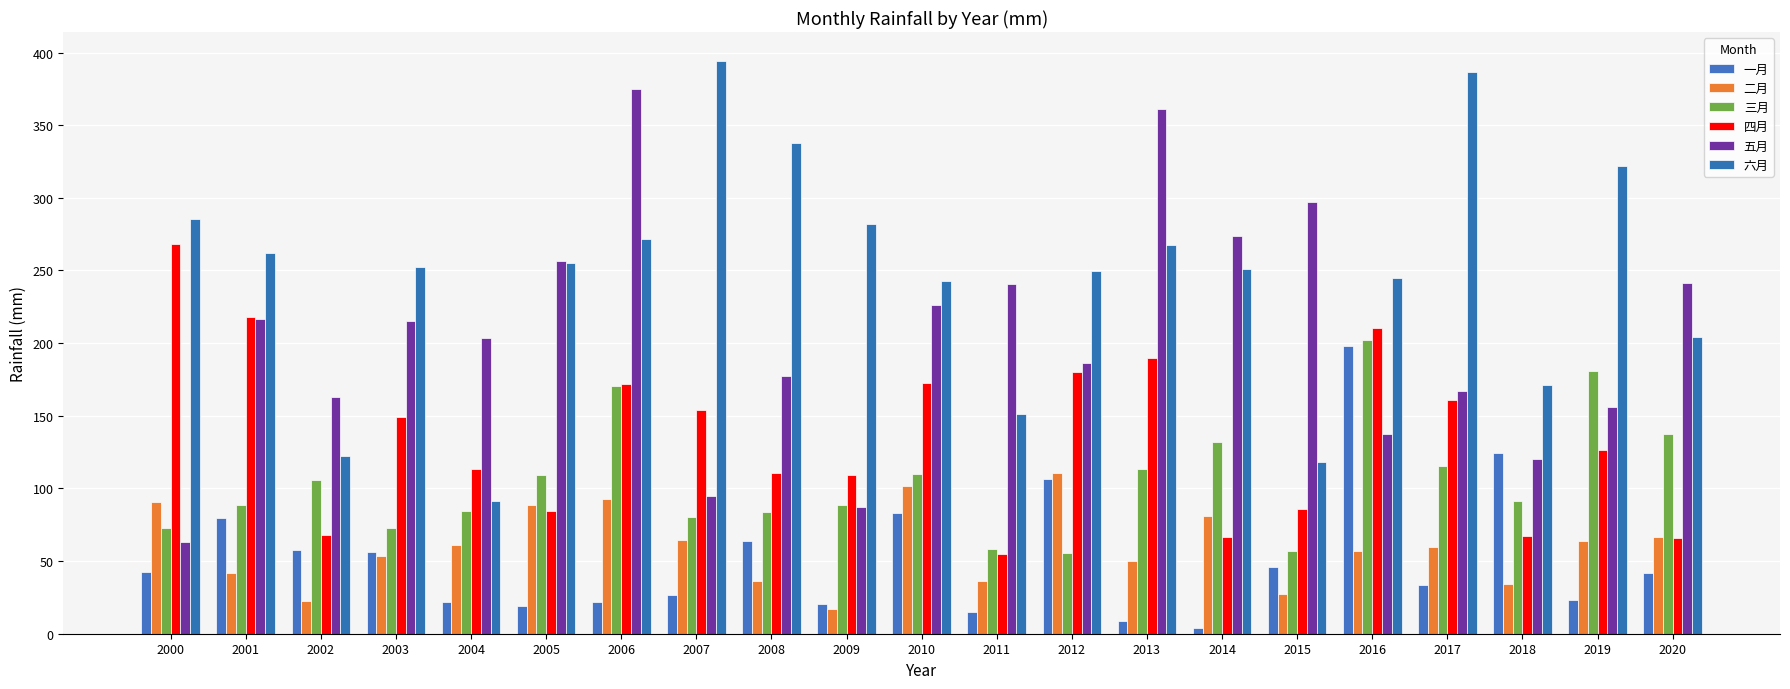

The value of 四月 at 2017 is 161.1. True or false?

True